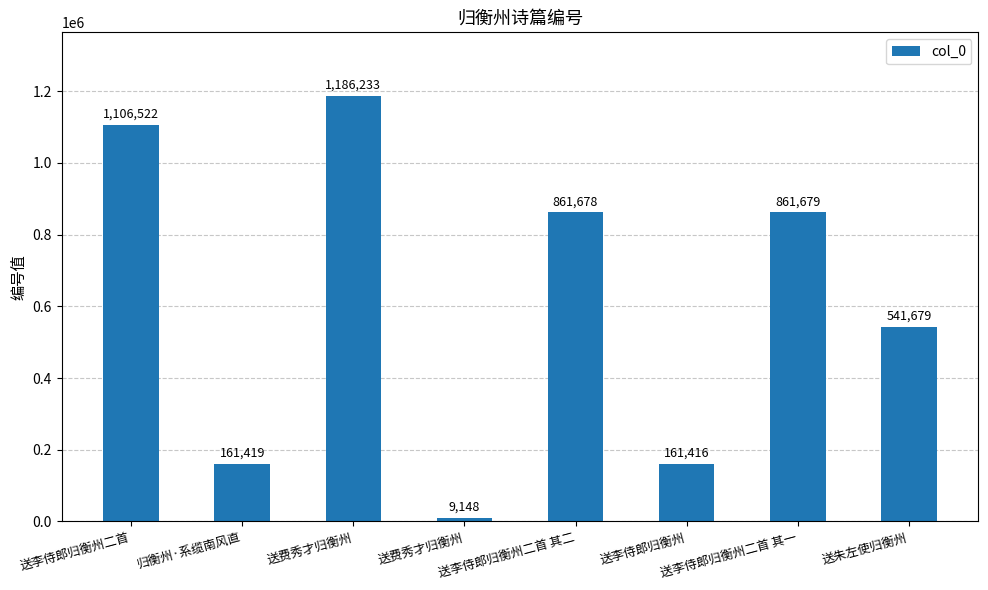

What is the greatest value displayed?

1186233